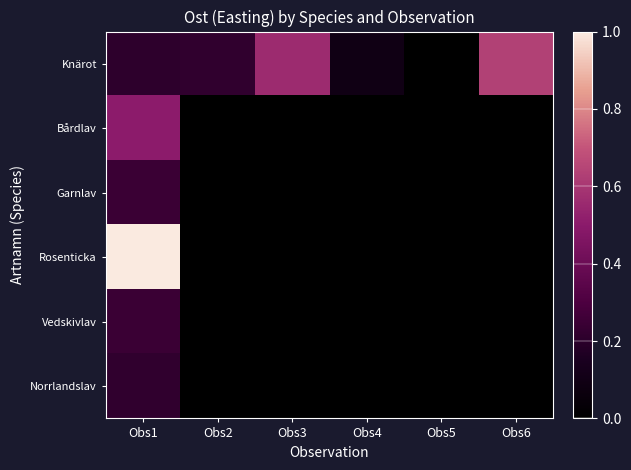

What is the total value across all series at Obs2?

0.2